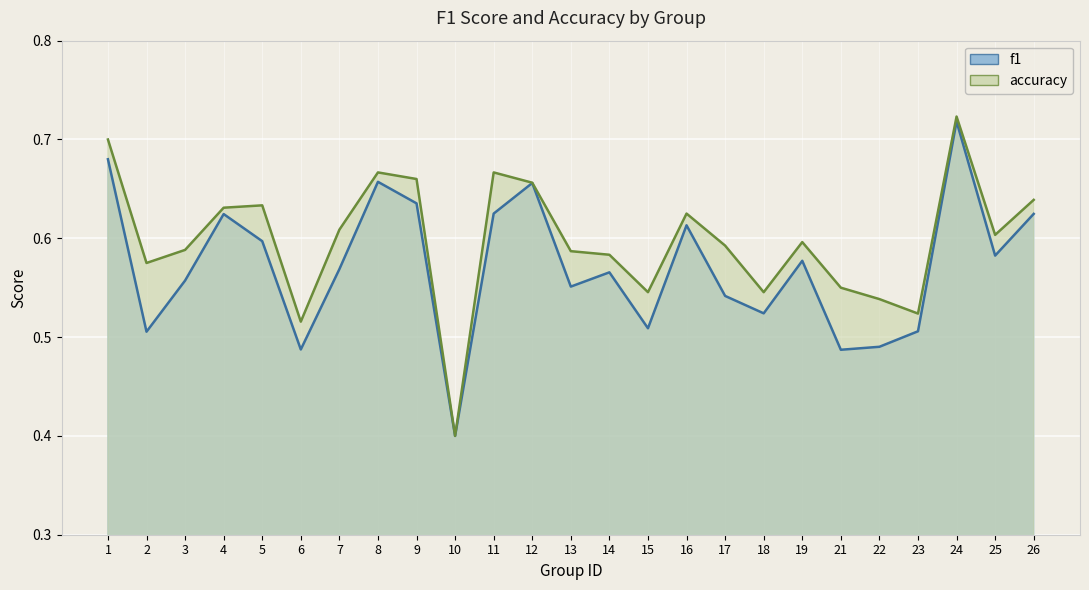

Reading right to left, extract all data points from this chart.

f1: 26=0.6	25=0.6	24=0.7	23=0.5	22=0.5	21=0.5	19=0.6	18=0.5	17=0.5	16=0.6	15=0.5	14=0.6	13=0.6	12=0.7	11=0.6	10=0.4	9=0.6	8=0.7	7=0.6	6=0.5	5=0.6	4=0.6	3=0.6	2=0.5	1=0.7
accuracy: 26=0.6	25=0.6	24=0.7	23=0.5	22=0.5	21=0.6	19=0.6	18=0.5	17=0.6	16=0.6	15=0.5	14=0.6	13=0.6	12=0.7	11=0.7	10=0.4	9=0.7	8=0.7	7=0.6	6=0.5	5=0.6	4=0.6	3=0.6	2=0.6	1=0.7